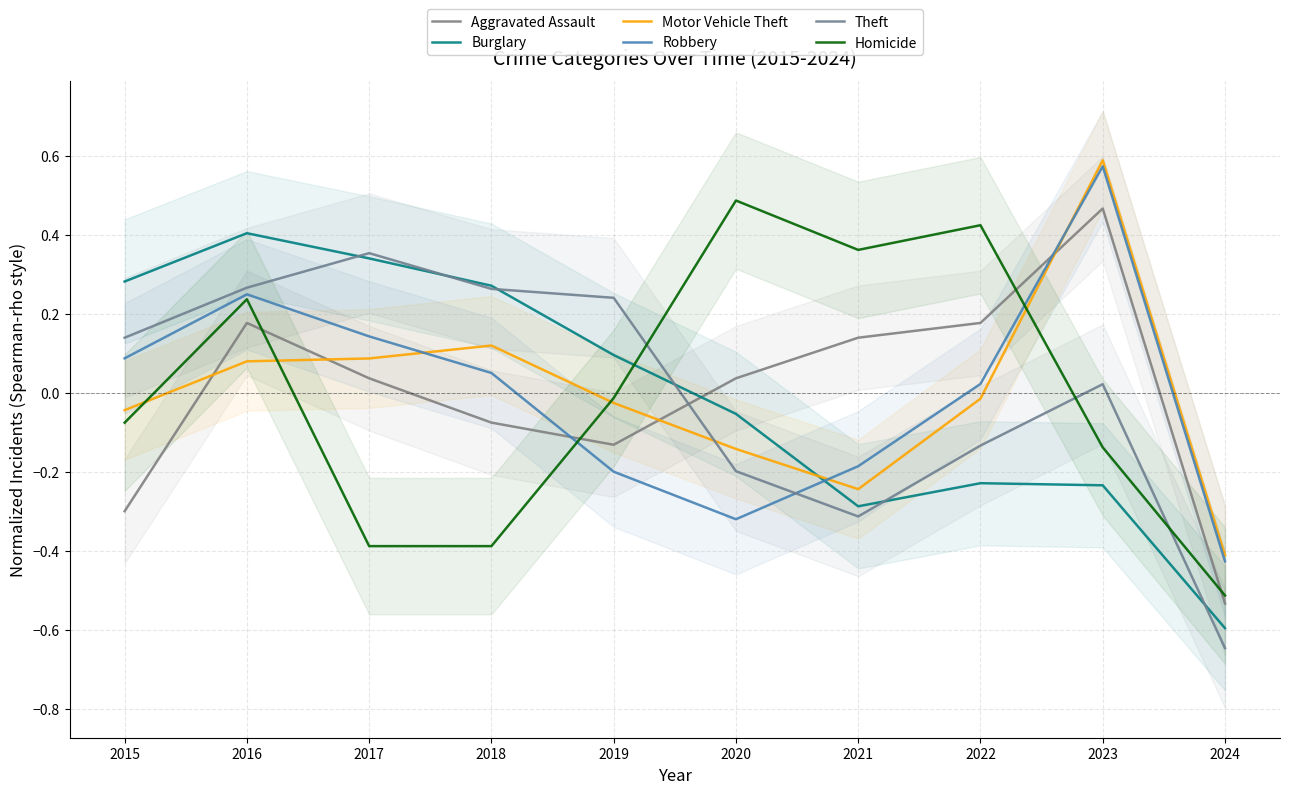

Reading left to right, list all the values displayed in this chart.

Aggravated Assault: 2015=-0.3	2016=0.2	2017=0.0	2018=-0.1	2019=-0.1	2020=0.0	2021=0.1	2022=0.2	2023=0.5	2024=-0.5
Burglary: 2015=0.3	2016=0.4	2017=0.3	2018=0.3	2019=0.1	2020=-0.1	2021=-0.3	2022=-0.2	2023=-0.2	2024=-0.6
Motor Vehicle Theft: 2015=-0.0	2016=0.1	2017=0.1	2018=0.1	2019=-0.0	2020=-0.1	2021=-0.2	2022=-0.0	2023=0.6	2024=-0.4
Robbery: 2015=0.1	2016=0.2	2017=0.1	2018=0.1	2019=-0.2	2020=-0.3	2021=-0.2	2022=0.0	2023=0.6	2024=-0.4
Theft: 2015=0.1	2016=0.3	2017=0.4	2018=0.3	2019=0.2	2020=-0.2	2021=-0.3	2022=-0.1	2023=0.0	2024=-0.6
Homicide: 2015=-0.1	2016=0.2	2017=-0.4	2018=-0.4	2019=-0.0	2020=0.5	2021=0.4	2022=0.4	2023=-0.1	2024=-0.5